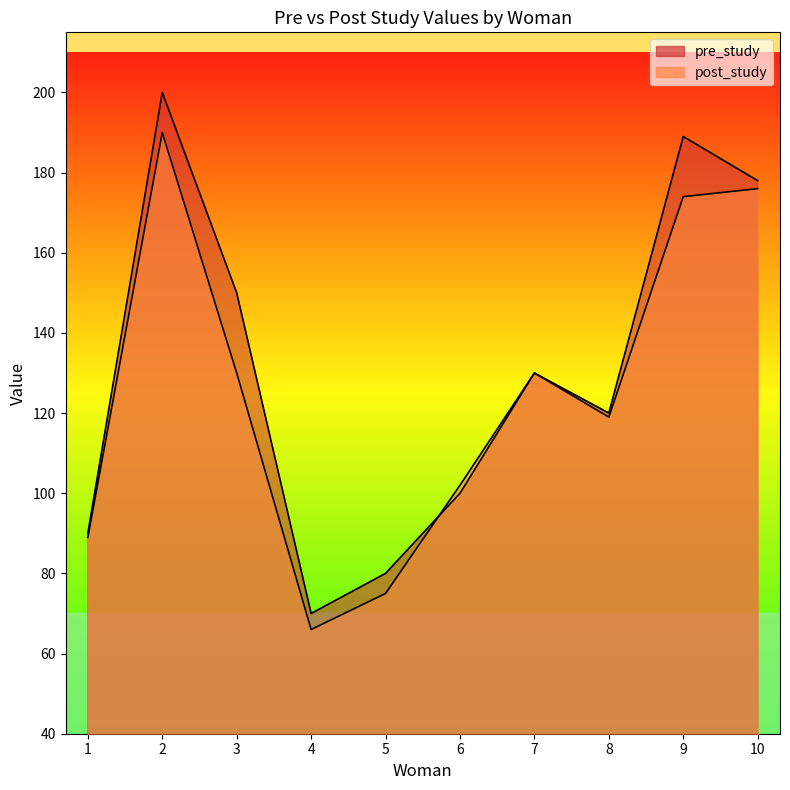

Is it true that post_study equals 52 at 8?

False